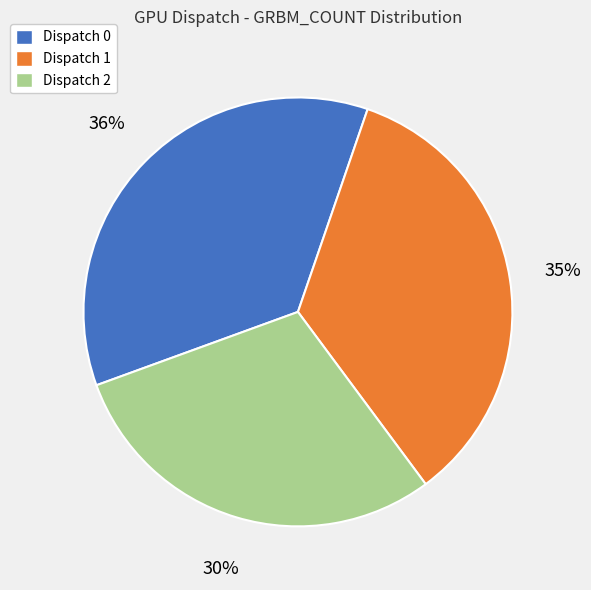

Approximately how many times larger is the value at Dispatch 1 compared to Dispatch 2?

1.2